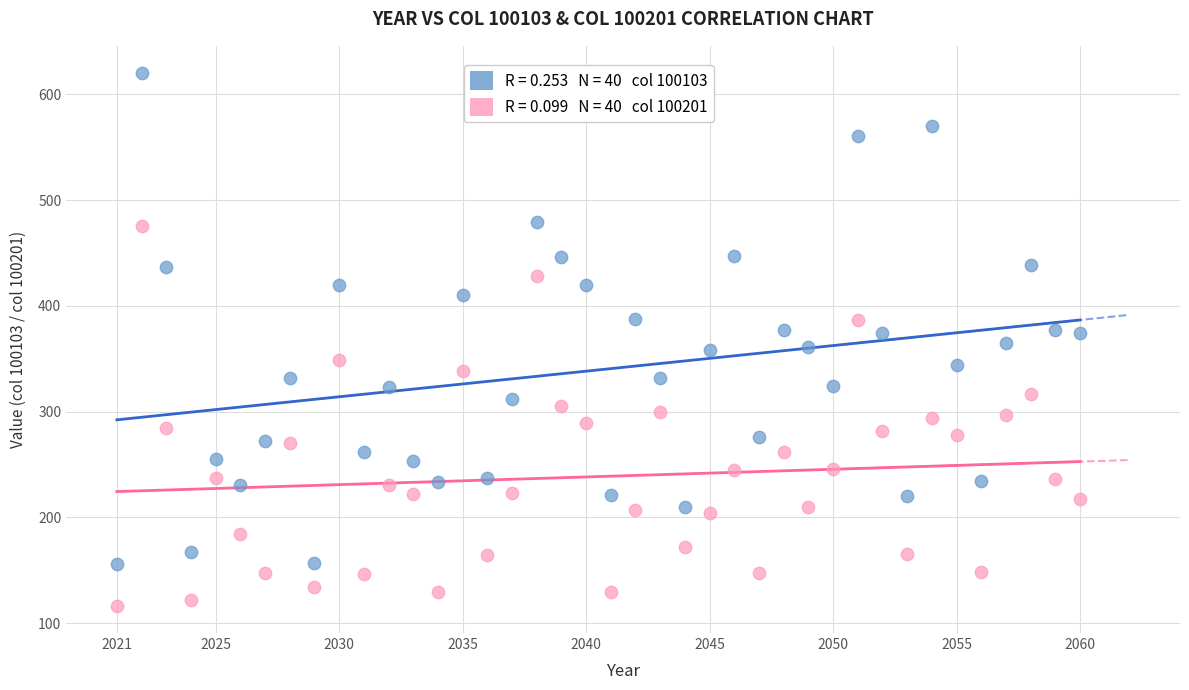

Across all data points, what is the range of X values (max minus min)?

39.0